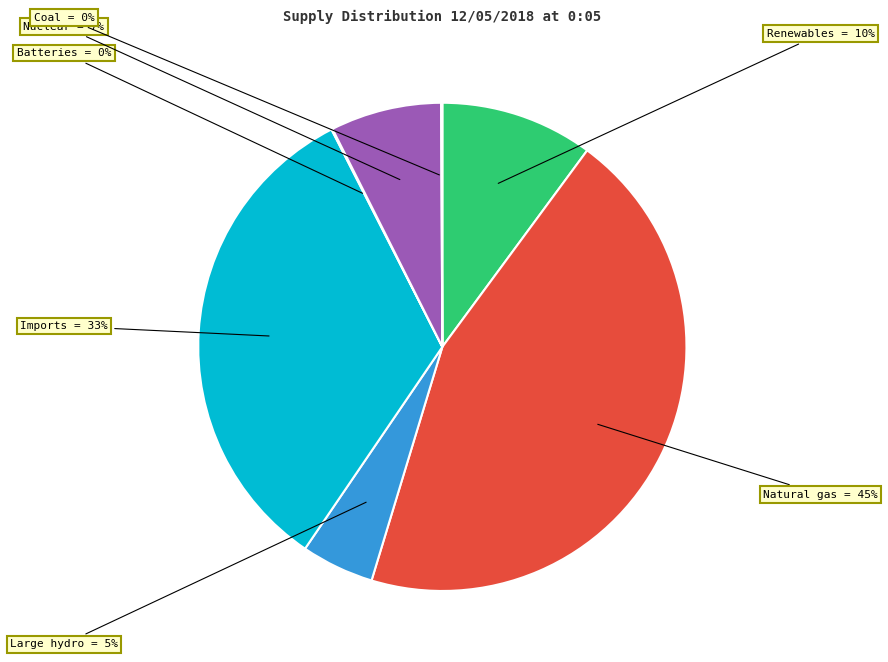

Is the sum of Renewables and Imports greater than half?

No